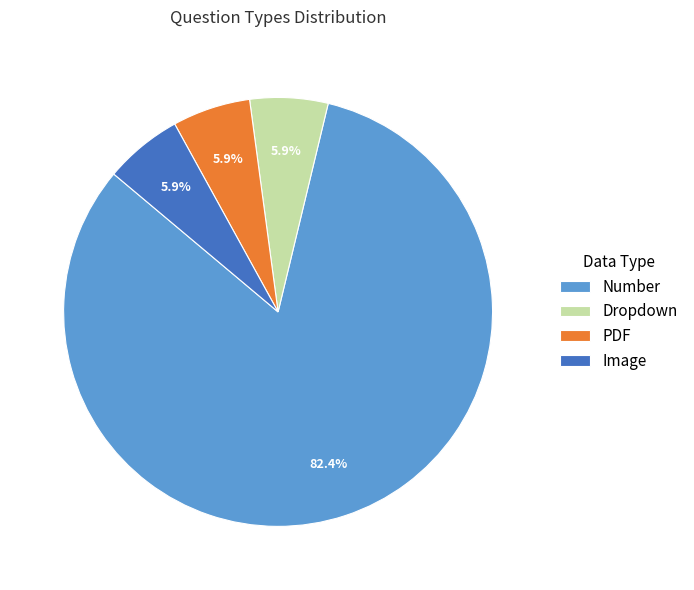

True or false: Dropdown accounts for 15% of the total.

False